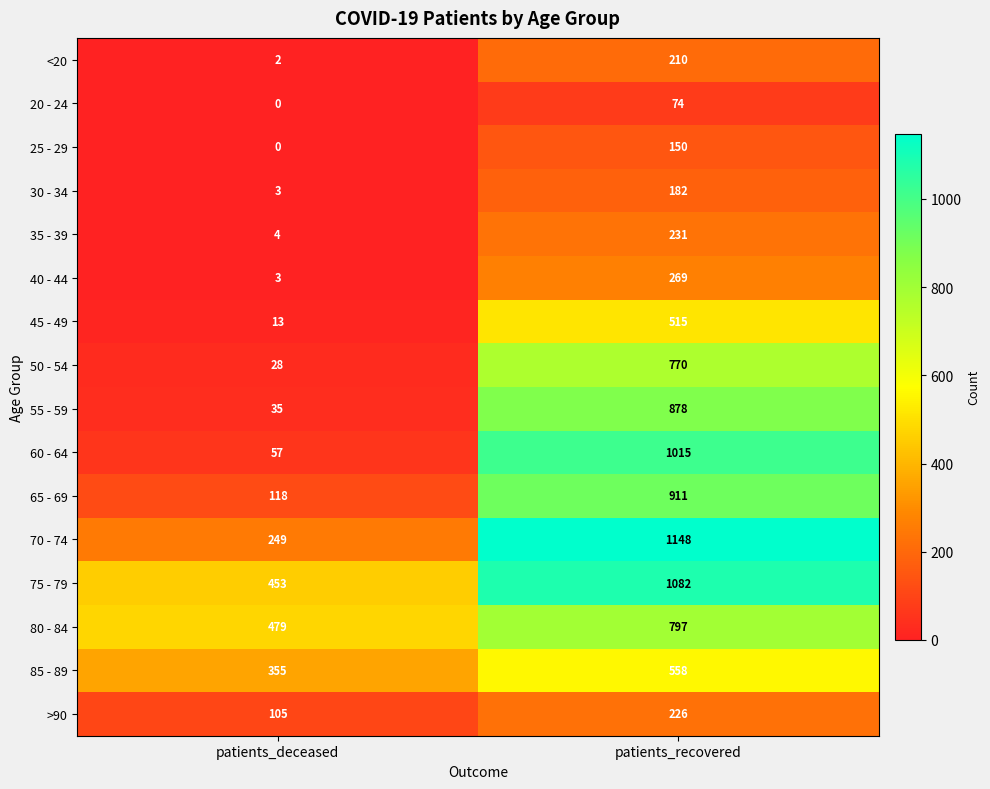

What is the sum of all 70 - 74 values?

1397